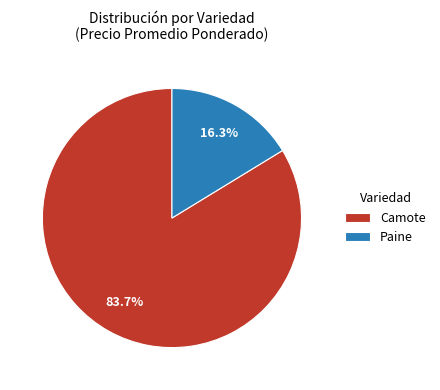

Does any single category account for the majority?

Yes